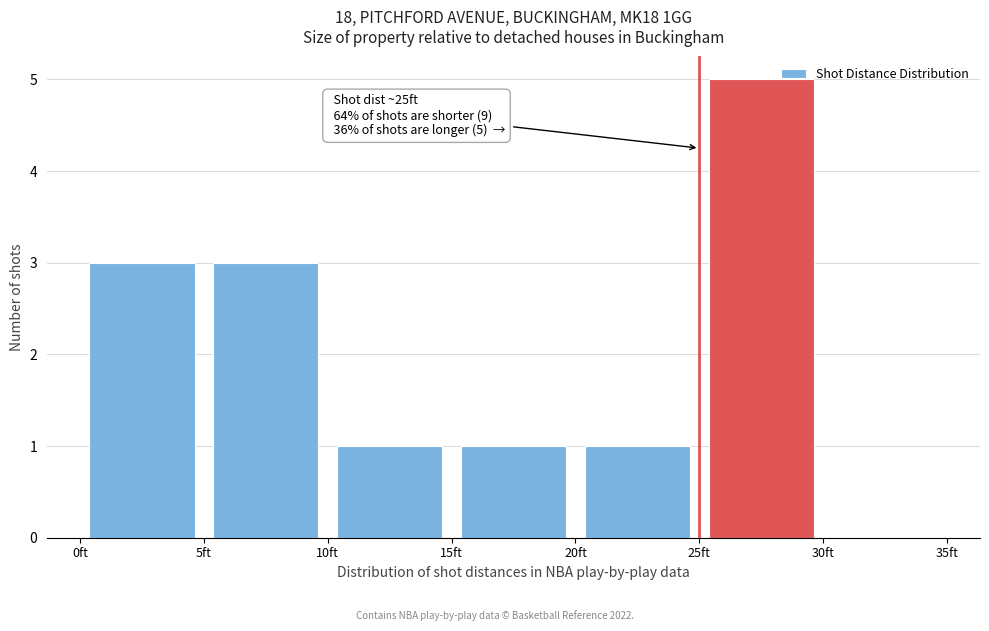

Which range on the x-axis has the tallest bar?

25 to 30